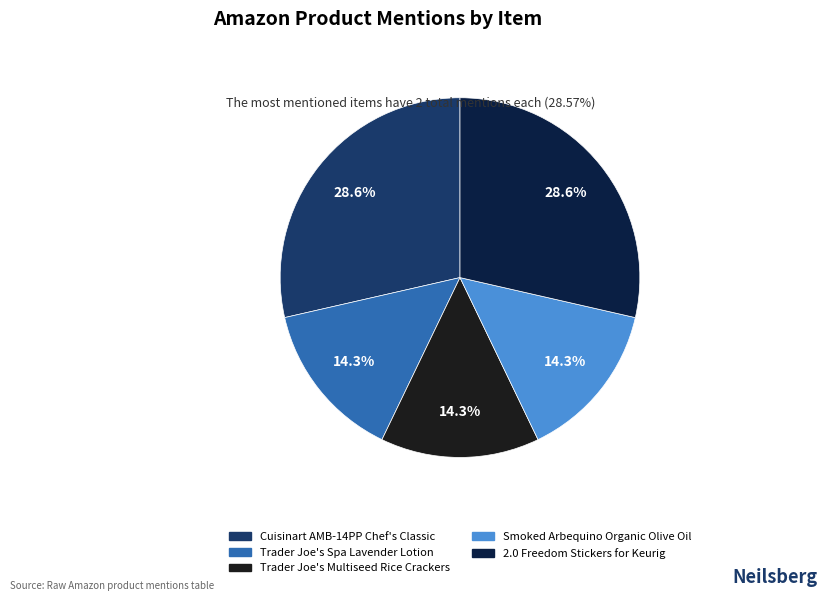

Approximately how many times larger is the value at 2.0 Freedom Stickers for Keurig compared to Cuisinart AMB-14PP Chef's Classic?

1.0